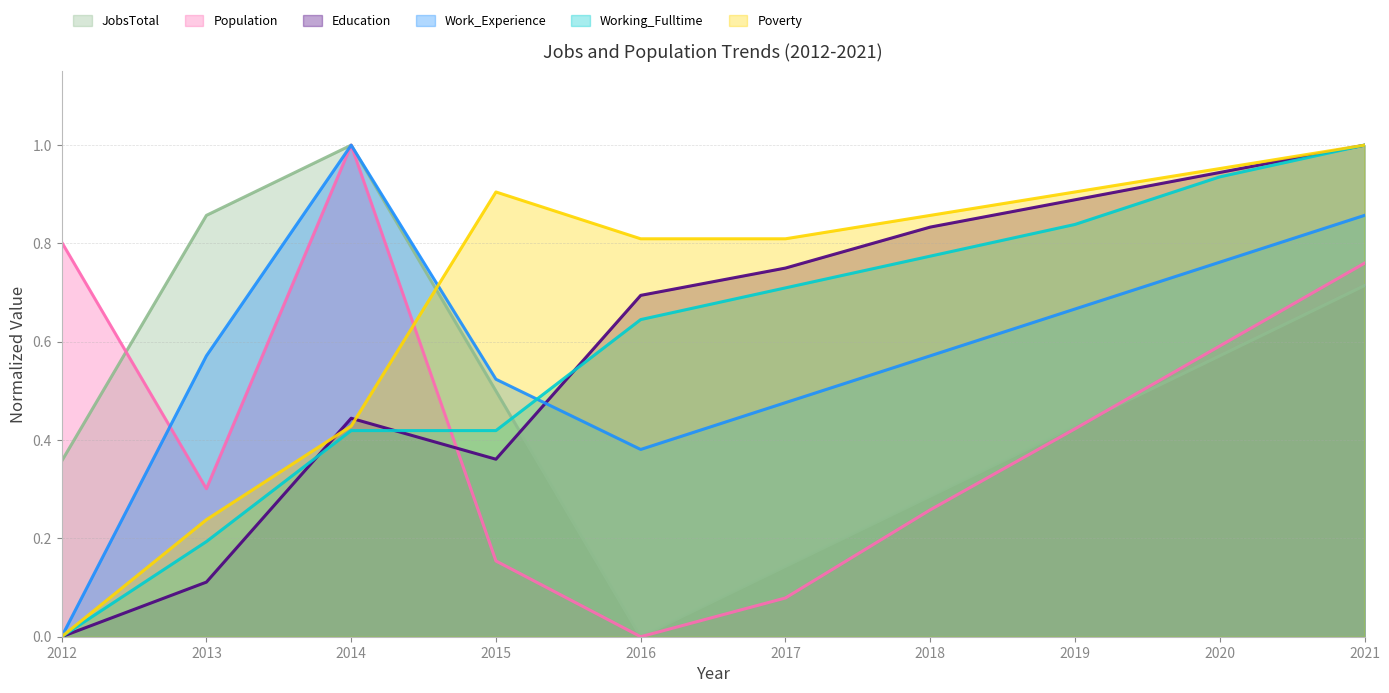

Is the value of Poverty at 2017 greater than the value of Population at 2018?

Yes